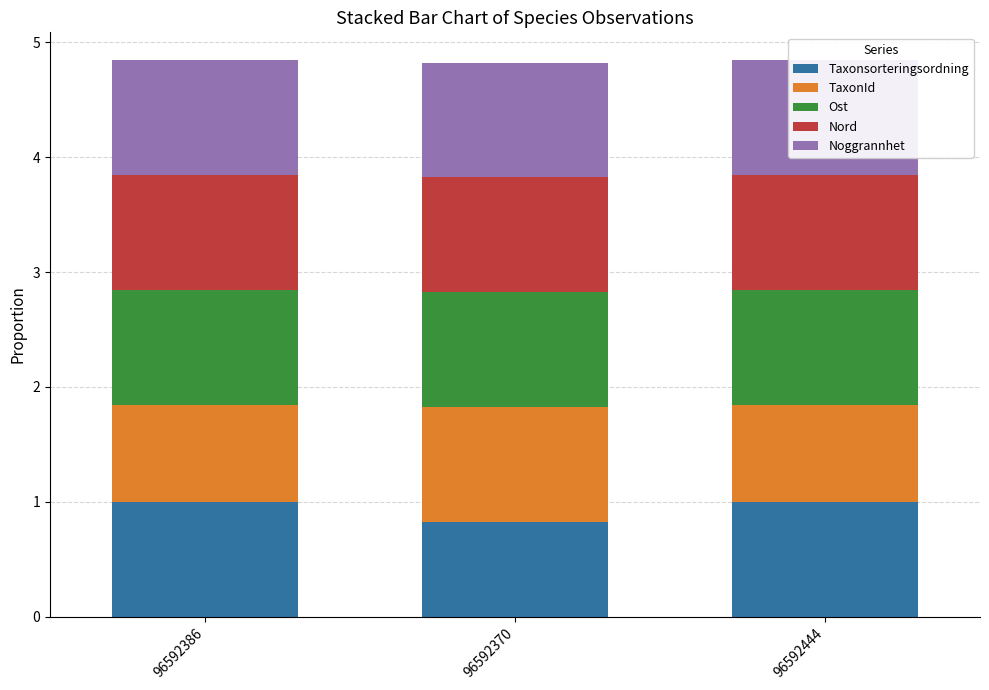

What is the label of the 1st bar from the right?

96592444